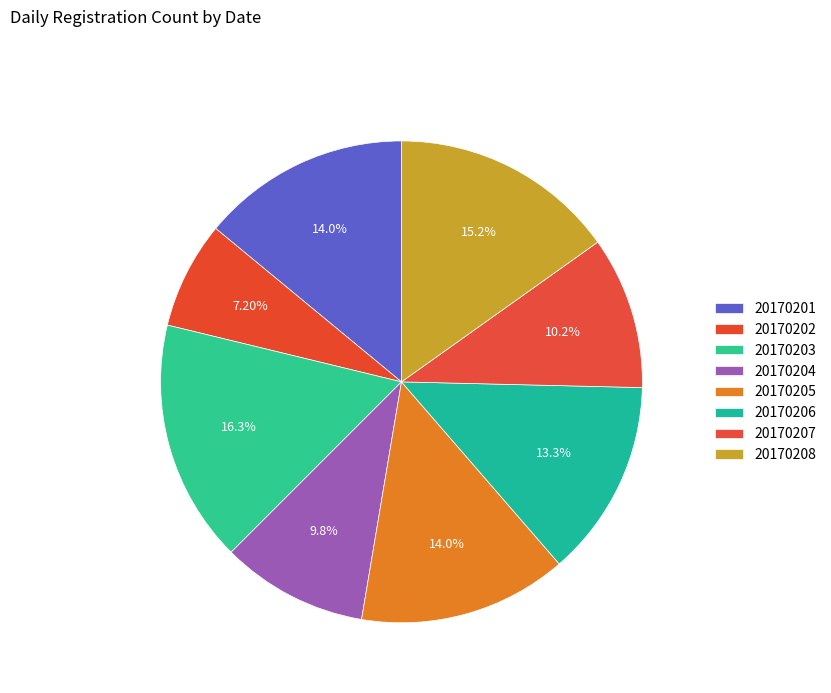

Count the number of slices in the pie.

8